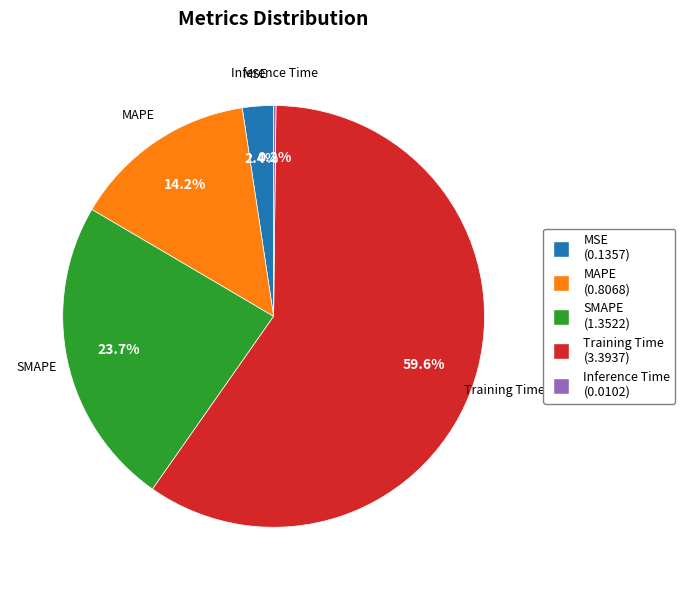

Does Training Time account for over 50% of the chart?

Yes